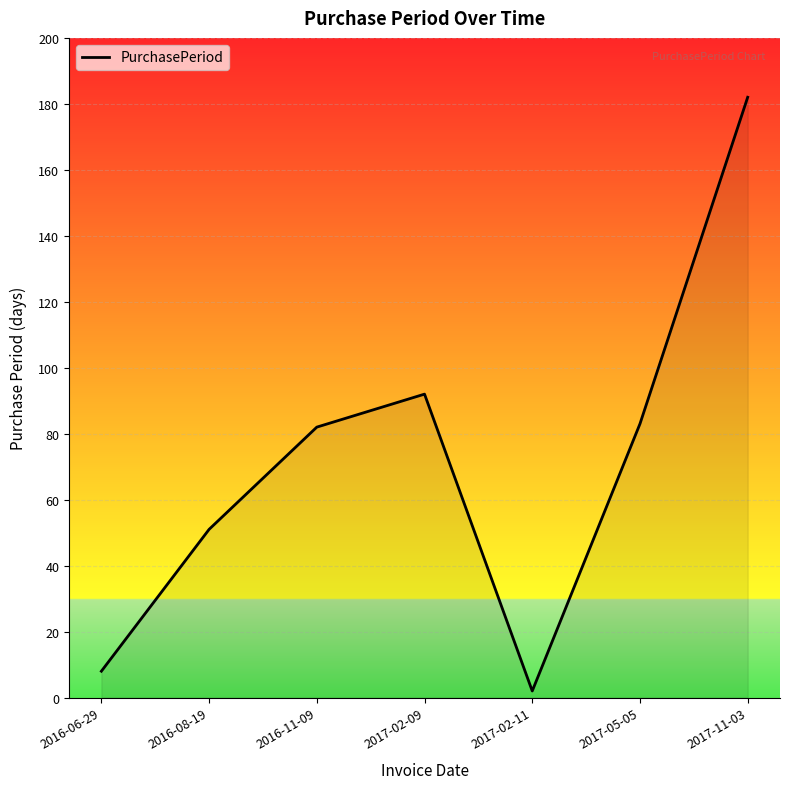

Reading left to right, list all the values displayed in this chart.

2016-06-29=8	2016-08-19=51	2016-11-09=82	2017-02-09=92	2017-02-11=2	2017-05-05=83	2017-11-03=182